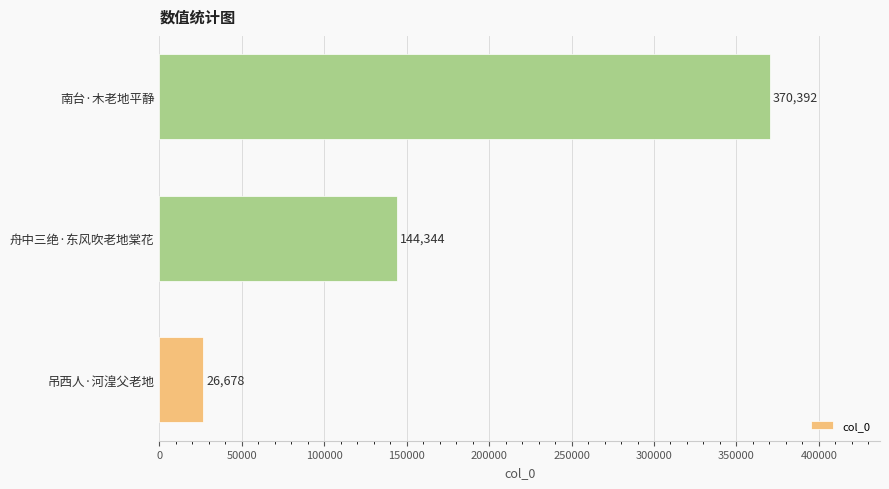

At which category does the chart reach its peak across all series?

南台·木老地平静